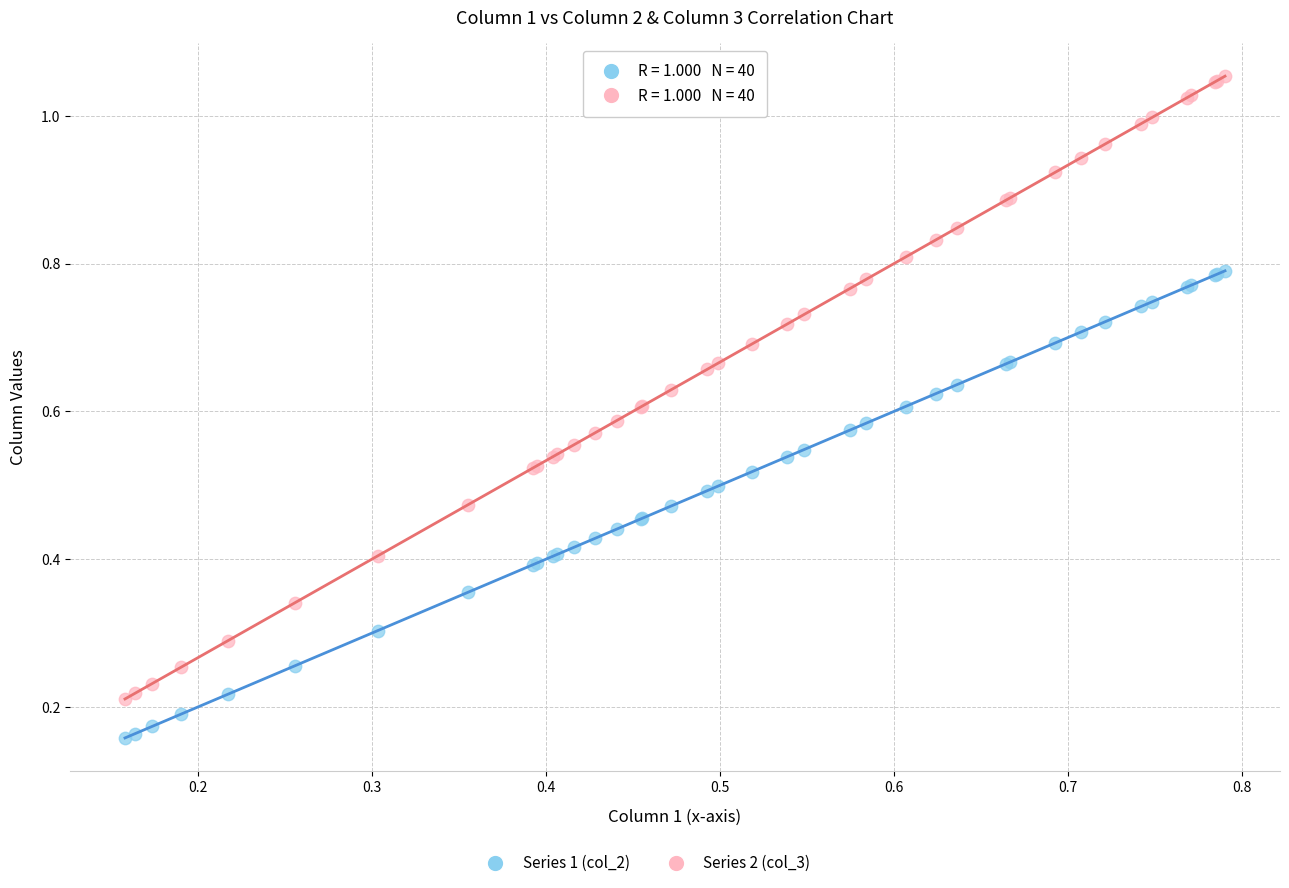

Which series reaches the minimum Y coordinate?

Series 1 (col_2)